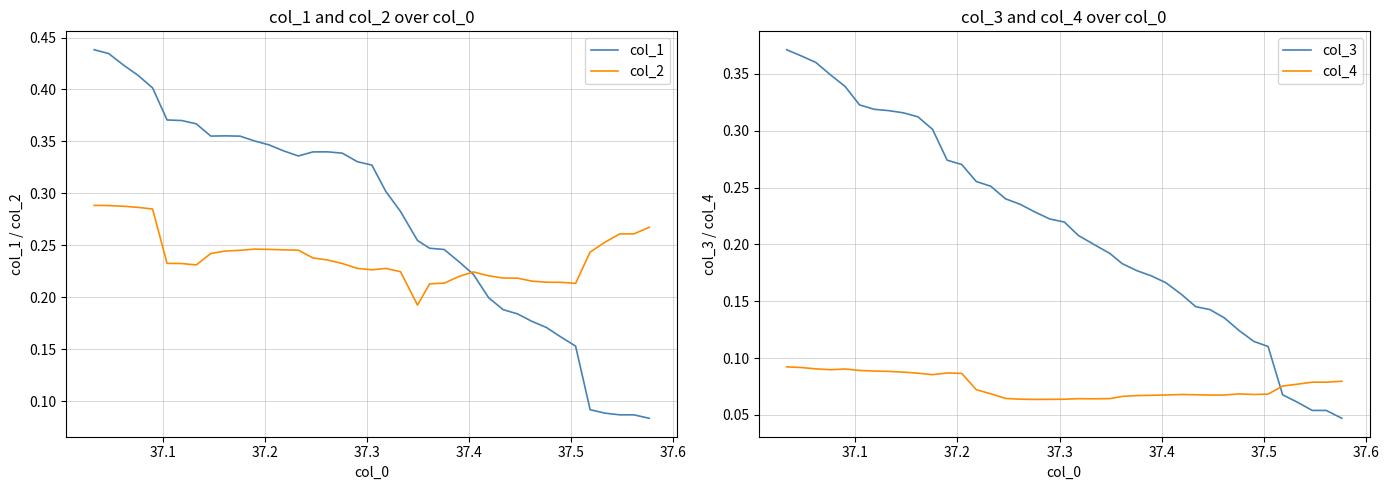

True or false: col_3 and col_4 intersect in this chart.

True